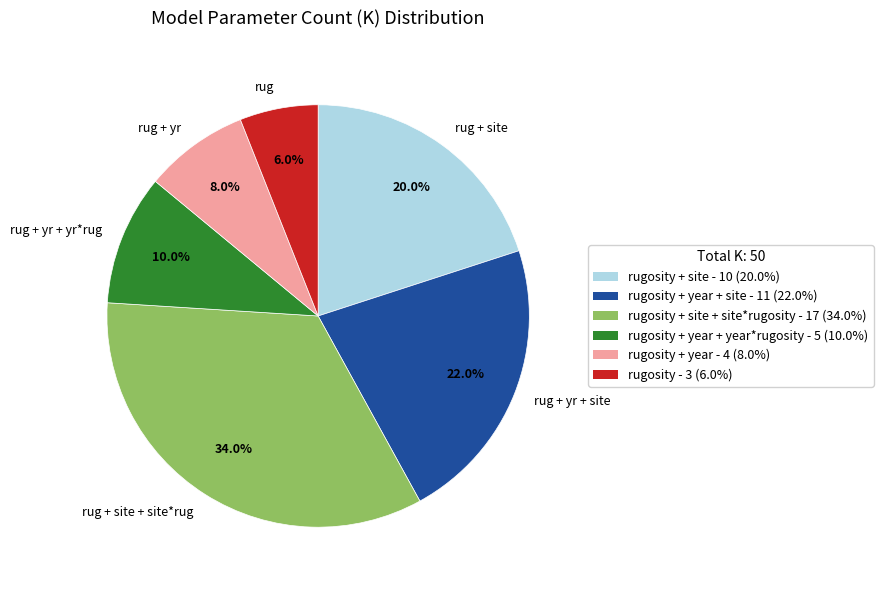

Which has a higher value, rug + site or rug + yr + site?

rug + yr + site